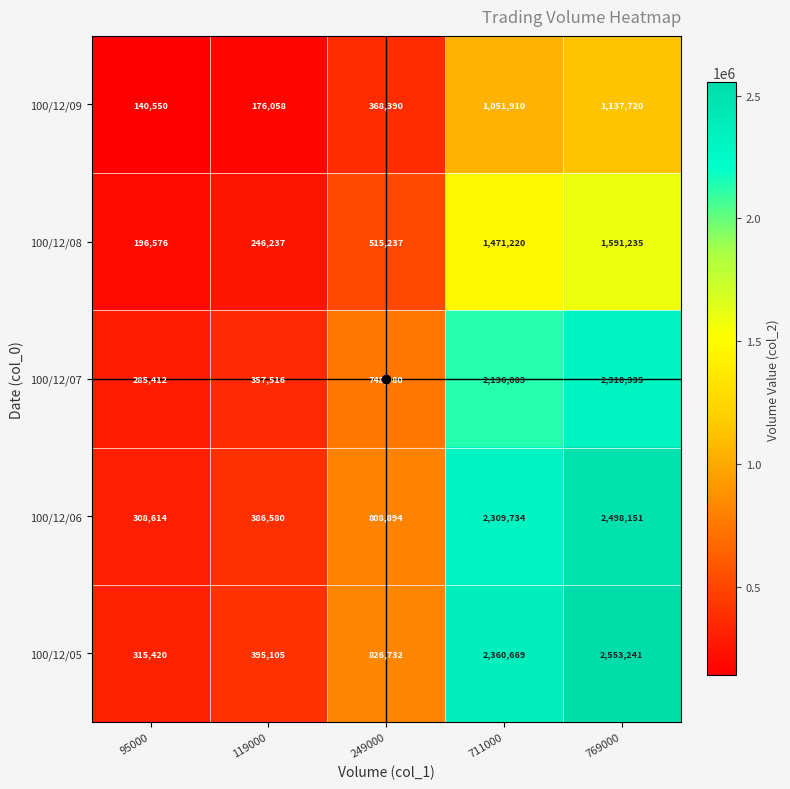

How many categories are shown in the chart?

5